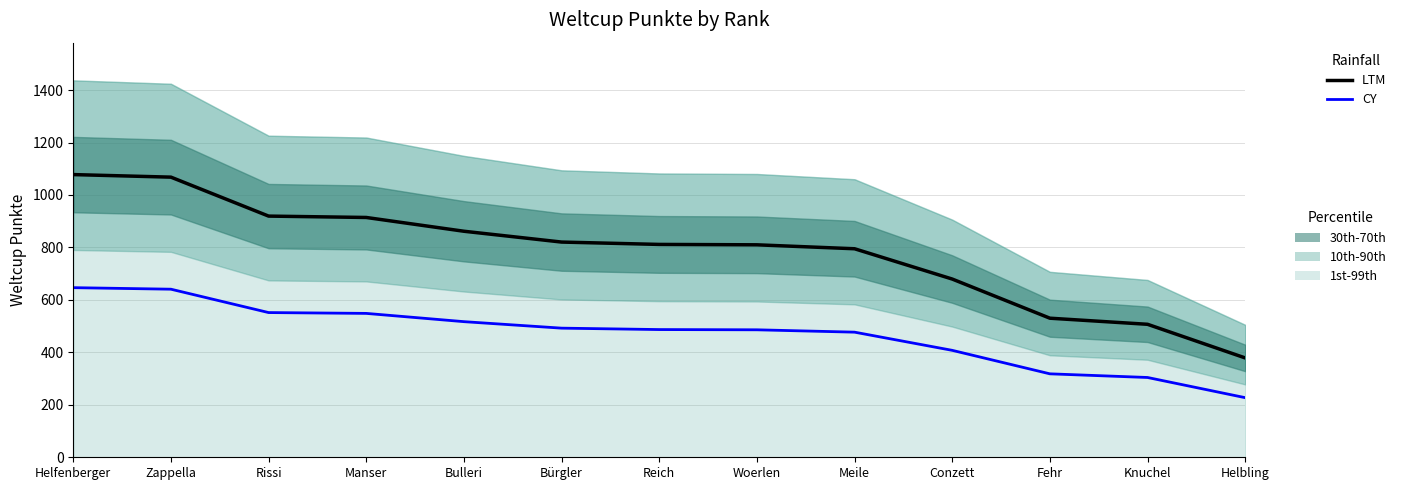

What is the label of the 6th point from the right?

Woerlen